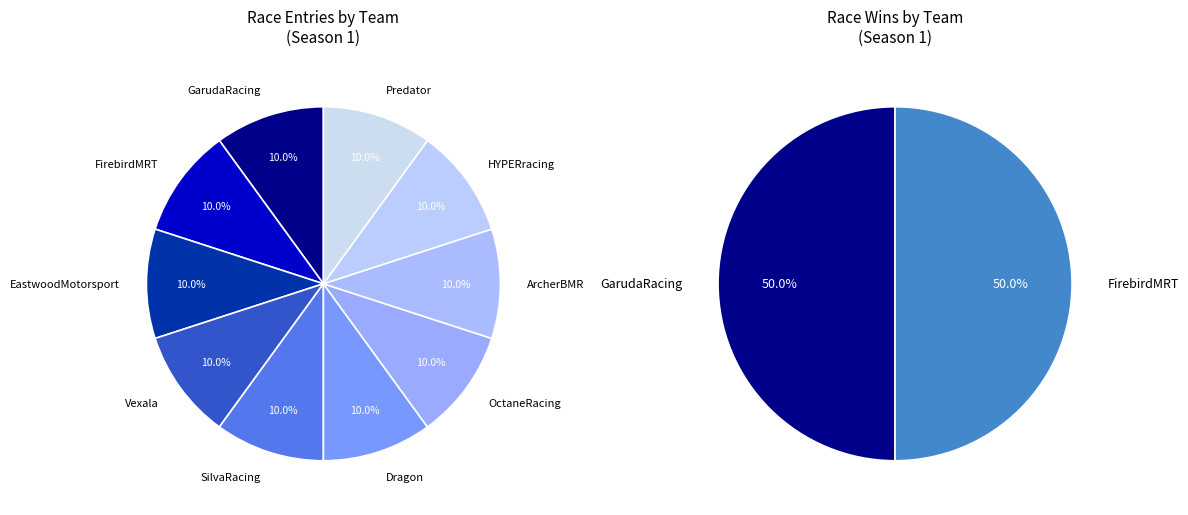

Count the number of slices in the pie.

10